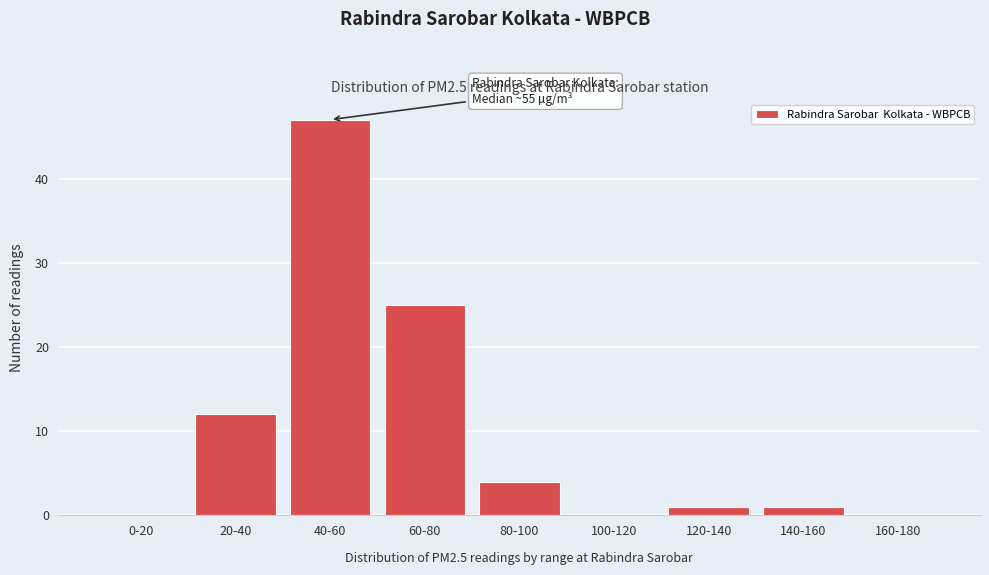

Reading right to left, transcribe all the data shown in this chart.

160-180=0	140-160=1	120-140=1	100-120=0	80-100=4	60-80=25	40-60=47	20-40=12	0-20=0